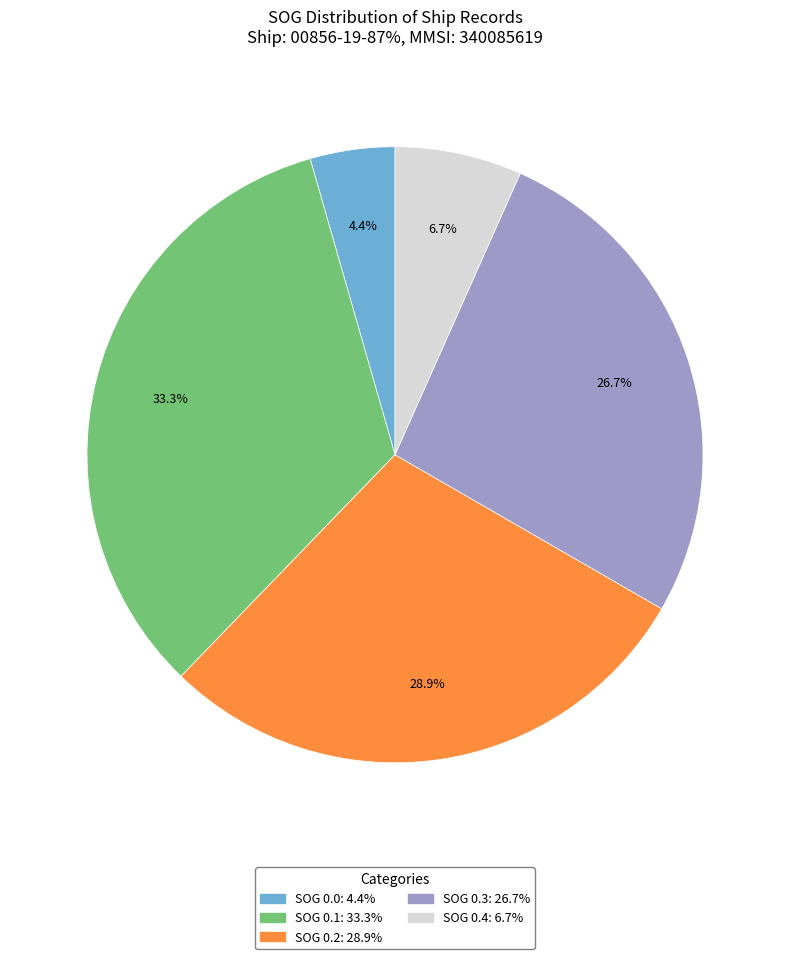

Is there any slice that represents more than half of the pie?

No